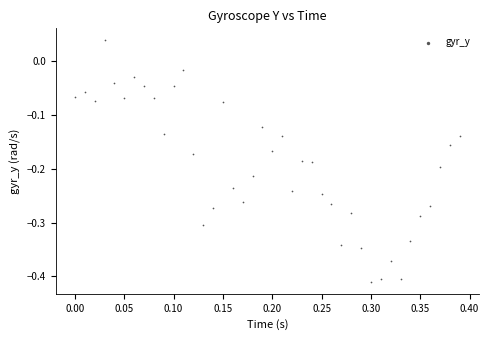

What is the range of Y values (max minus min)?

0.4